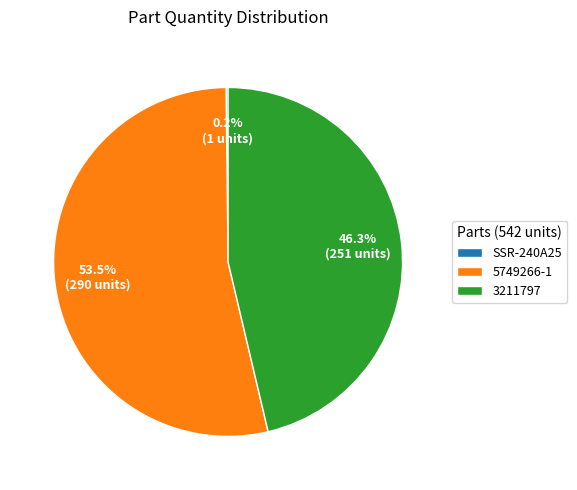

What is the largest slice in the pie chart?

5749266-1